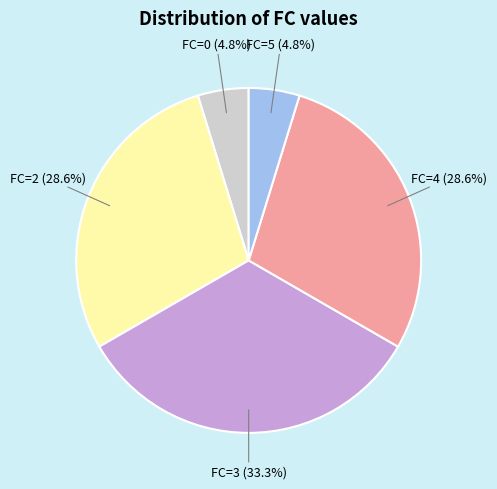

Count the number of slices in the pie.

5